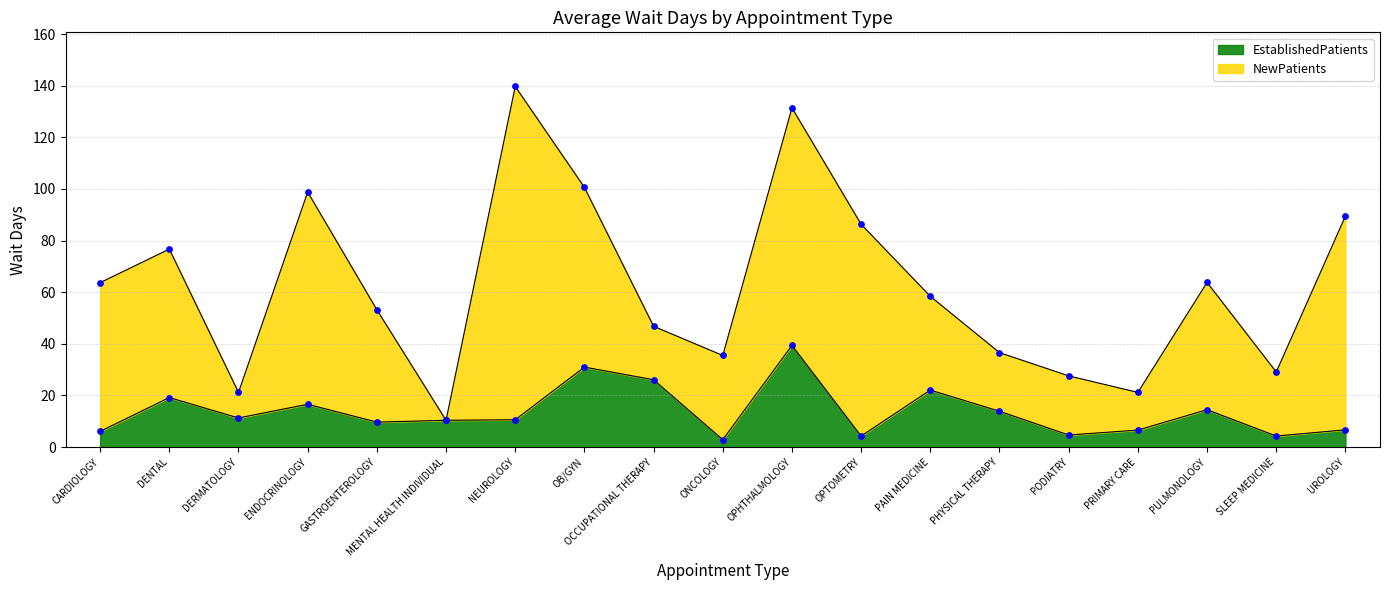

What is the ratio of the value at DERMATOLOGY to the value at PULMONOLOGY?

0.8